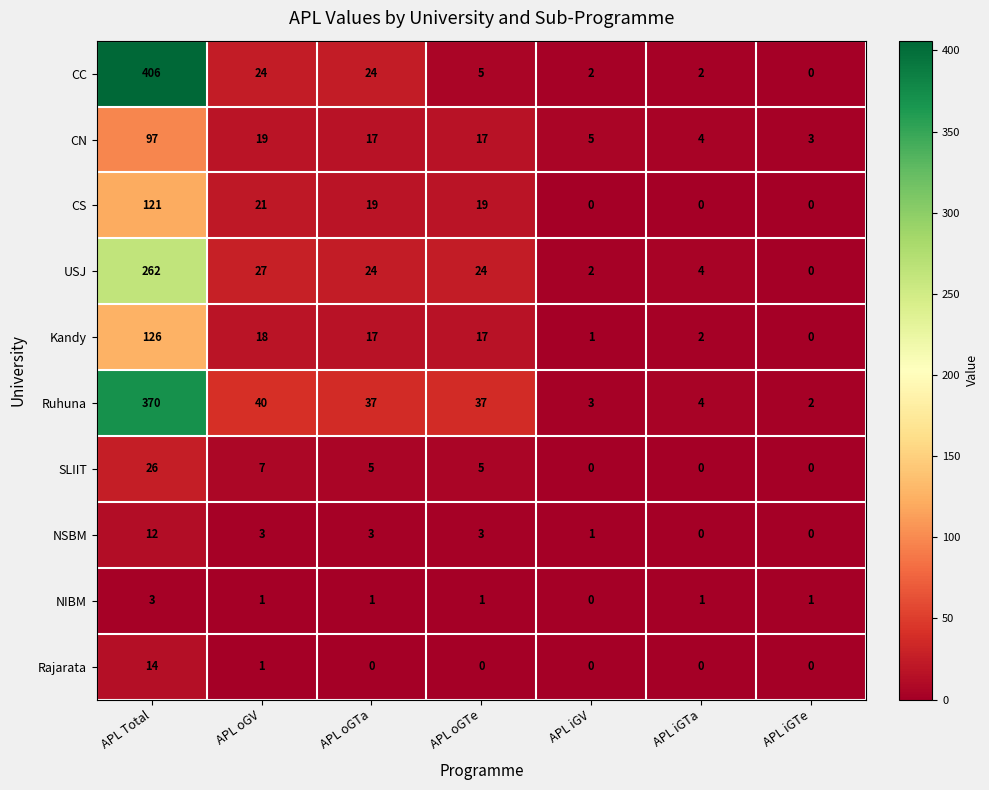

Which series has the largest range (max minus min)?

CC